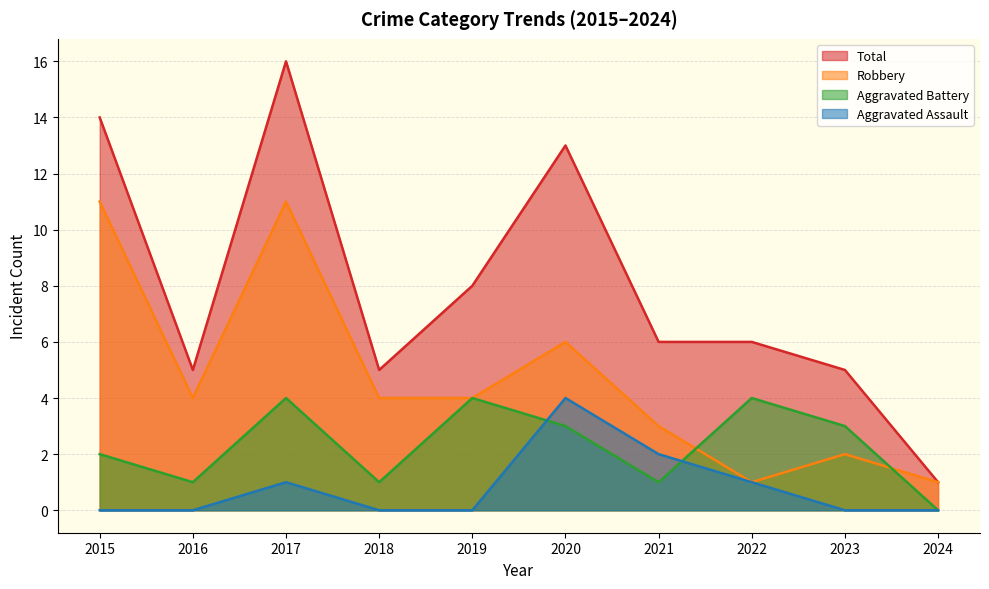

How many lines are shown in the chart?

4